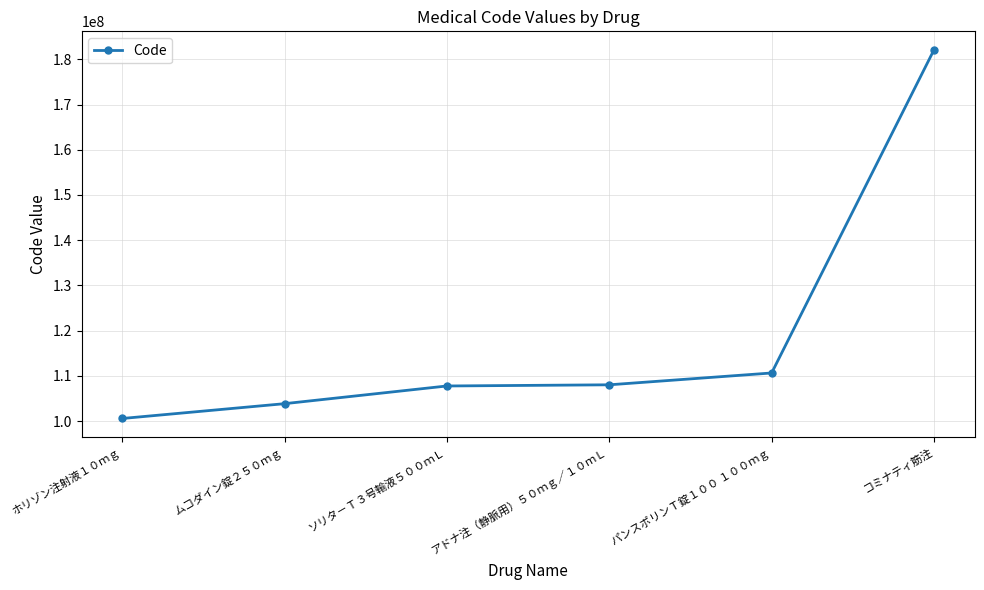

What position from the left is ホリゾン注射液１０ｍｇ?

1